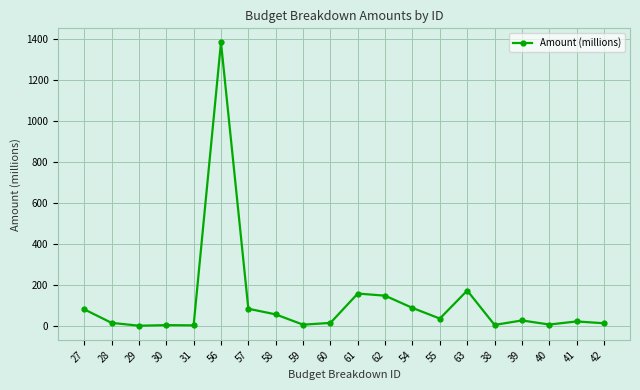

What is the label of the 5th point from the right?

38